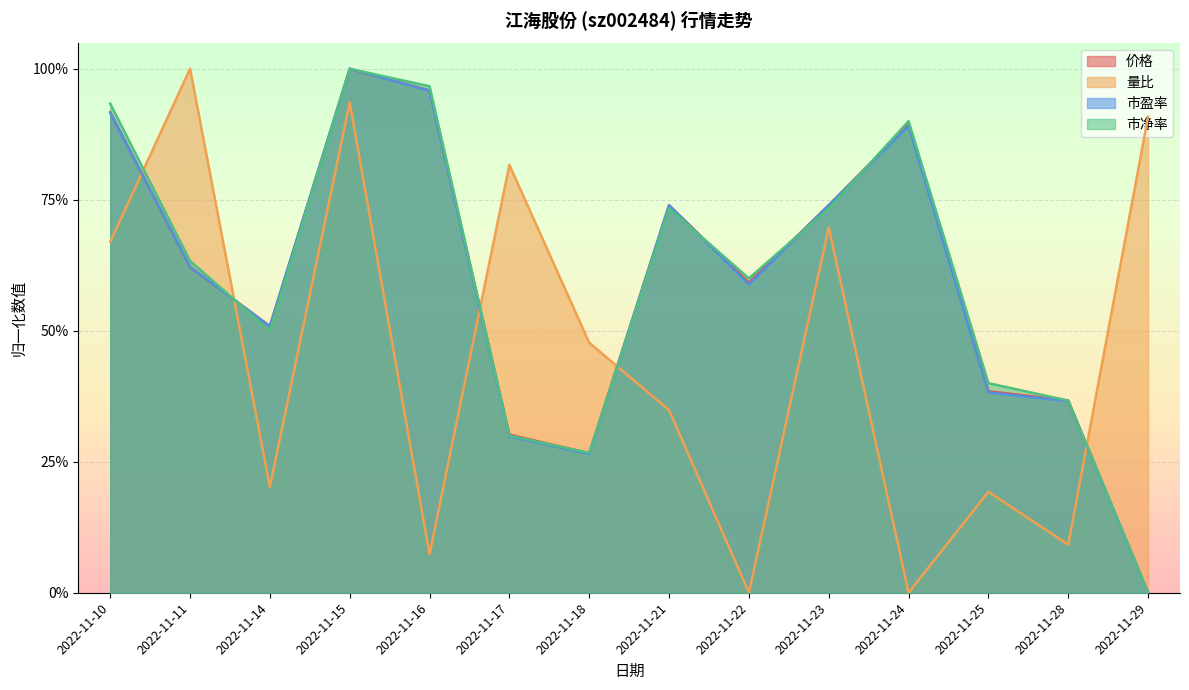

What is the difference between the second highest and minimum values in the 价格 series?

1.0